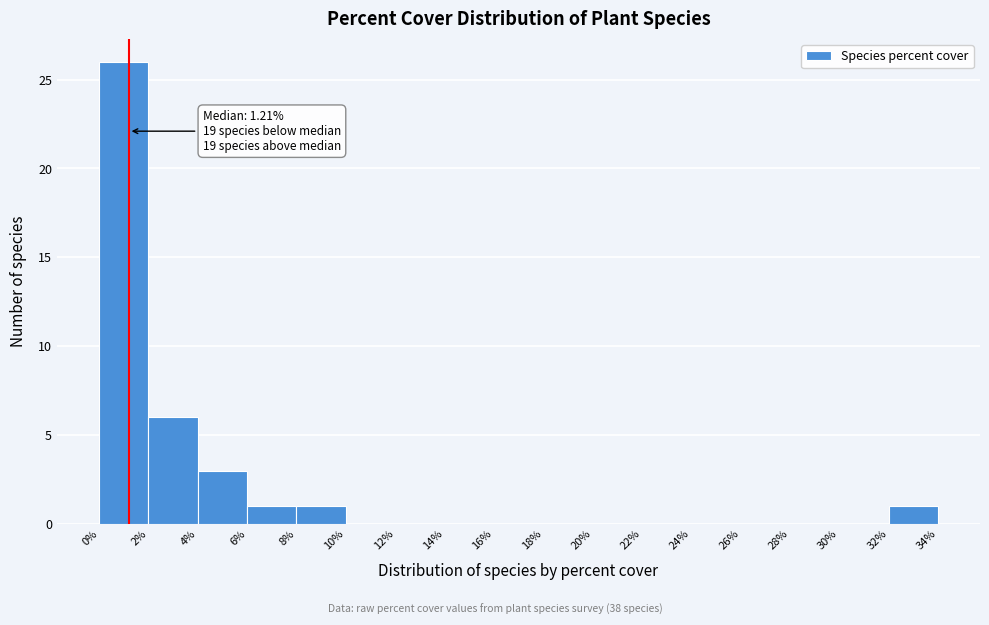

Over which range of the x-axis is the bar tallest?

0% to 2%